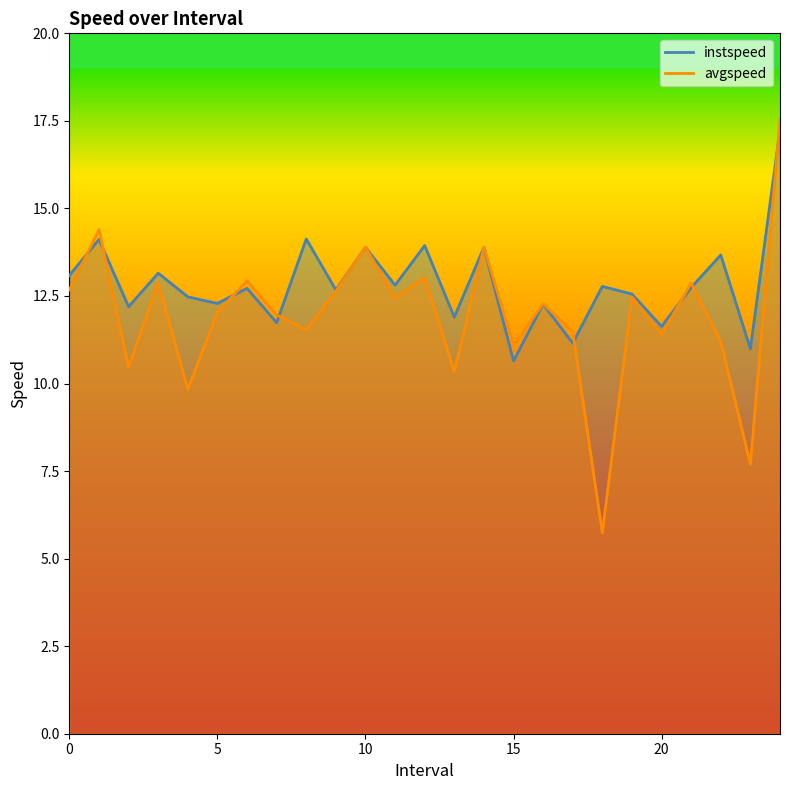

At how many categories does at least one series exceed 15?

1